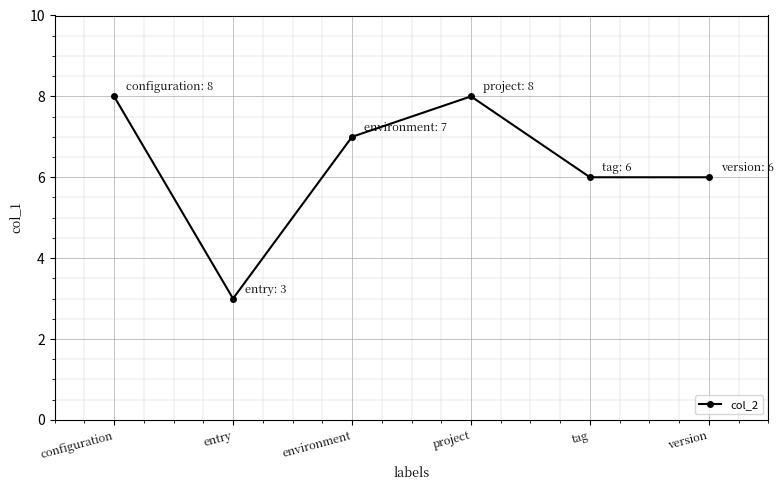

Reading left to right, transcribe all the data shown in this chart.

8	3	7	8	6	6